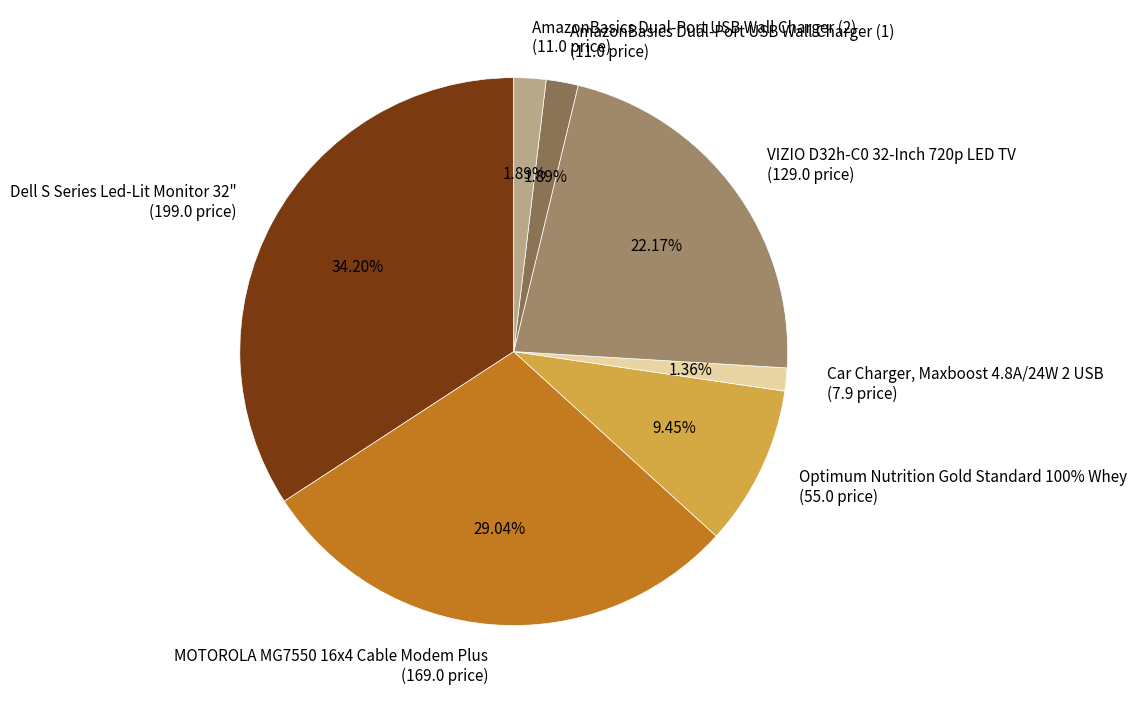

What is the change in value from Dell S Series Led-Lit Monitor 32" to VIZIO D32h-C0 32-Inch 720p LED TV?

-70.0